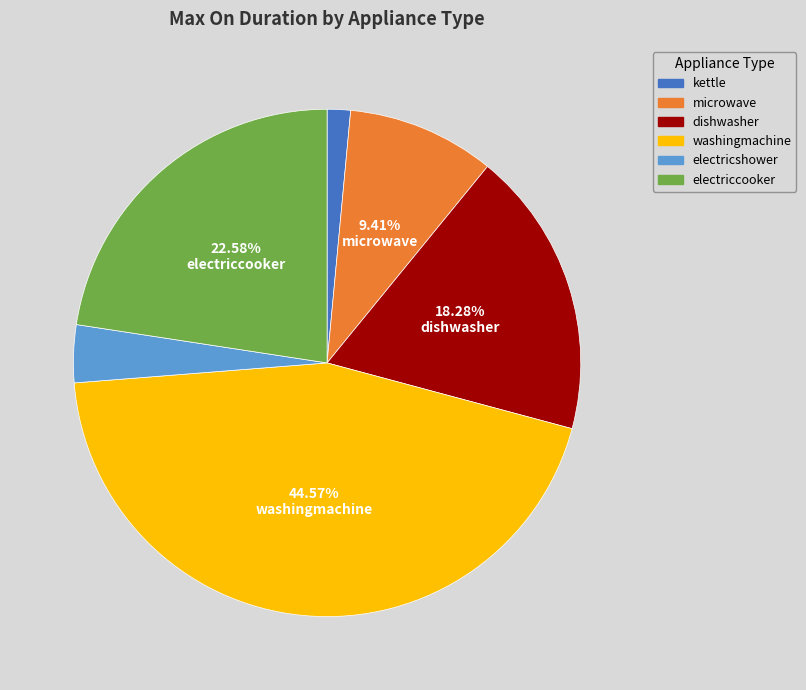

Does any single category account for the majority?

No